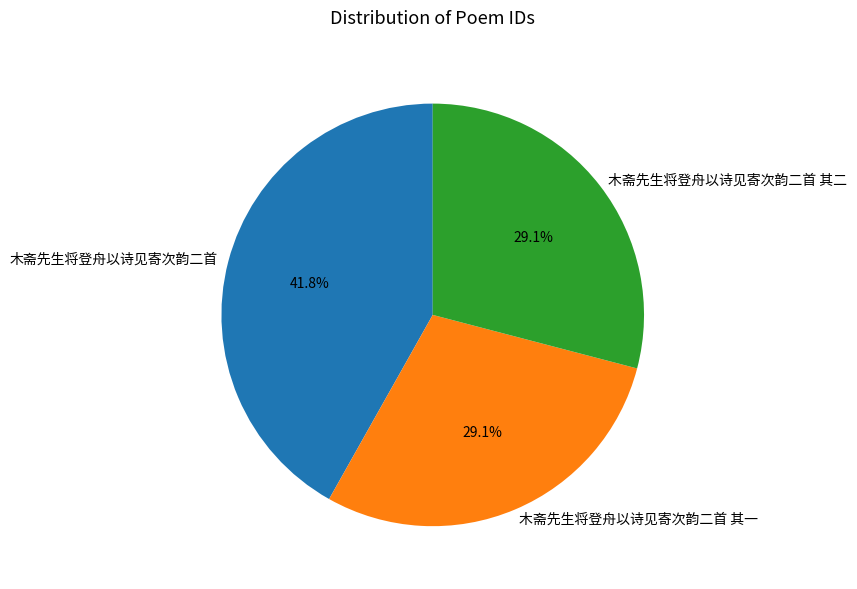

Which has a higher value, 木斋先生将登舟以诗见寄次韵二首 or 木斋先生将登舟以诗见寄次韵二首 其二?

木斋先生将登舟以诗见寄次韵二首